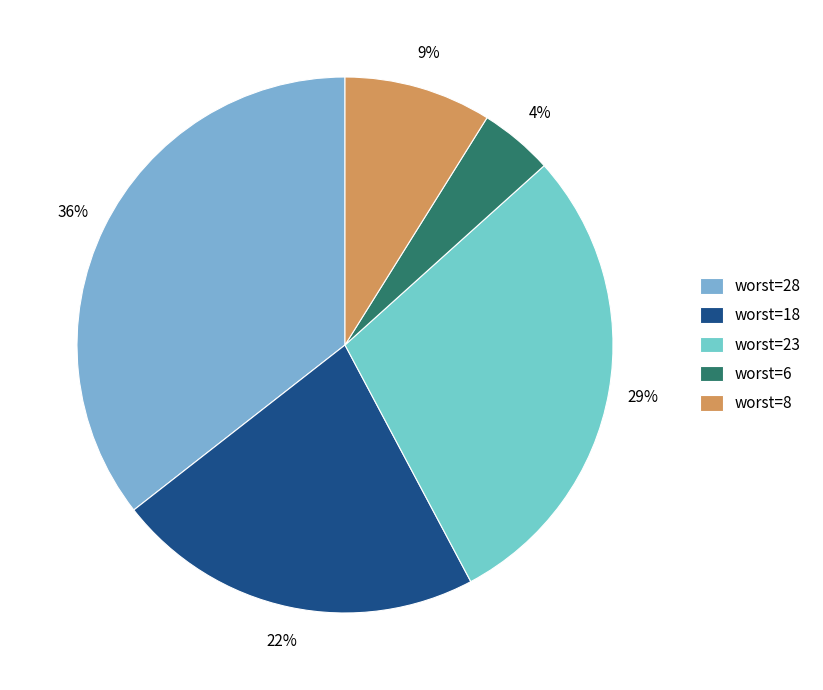

Which slice is the largest?

worst=28